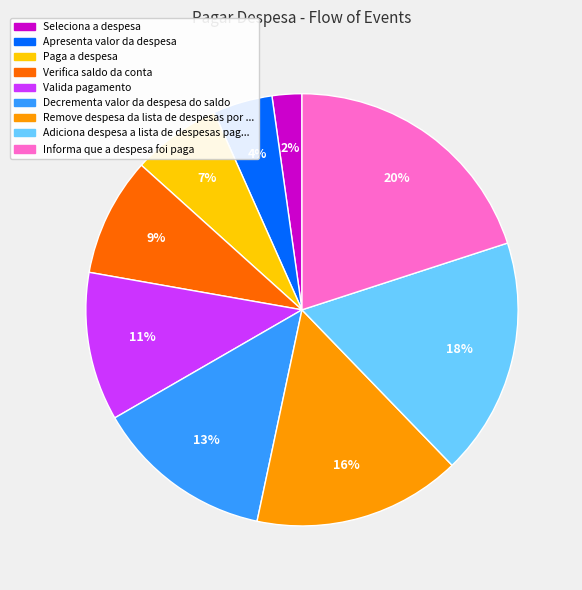

To the nearest percent, what is the difference between the largest and smallest slice percentages?

18%